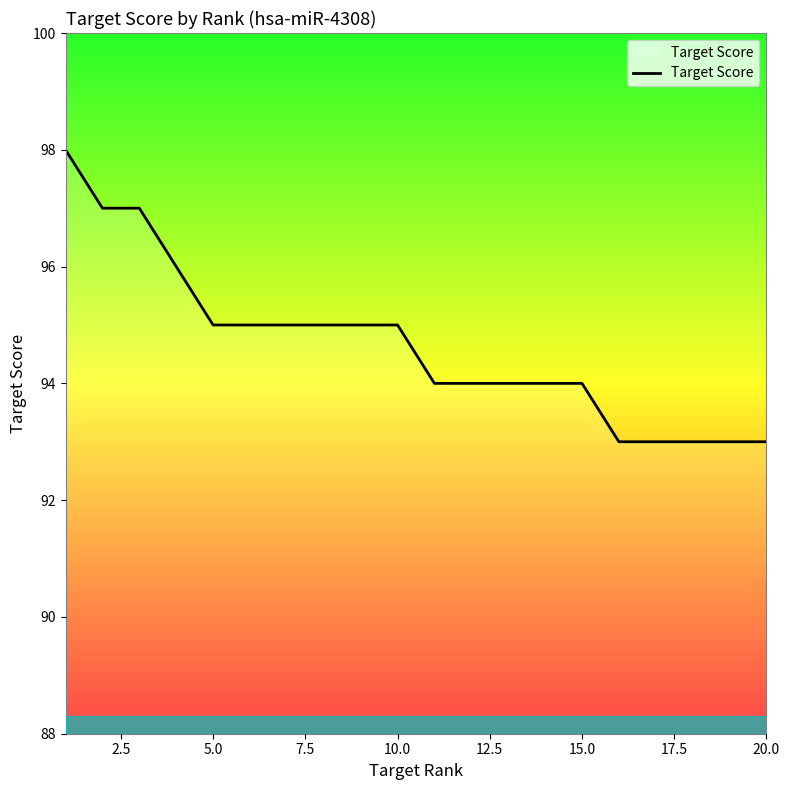

What is the difference between the maximum and minimum values?

5